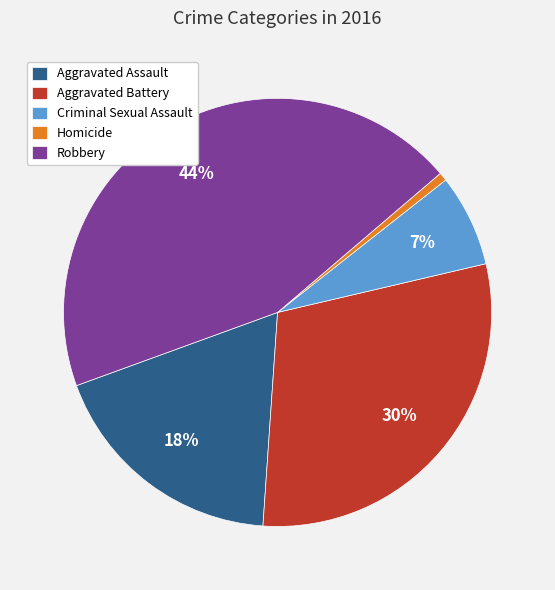

What is the ratio of the value at Aggravated Assault to the value at Criminal Sexual Assault?

2.6